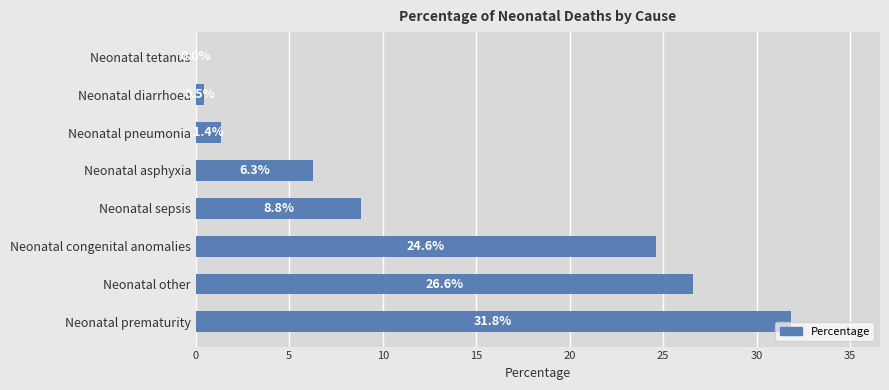

What is the change in value from Neonatal other to Neonatal diarrhoea?

-26.1